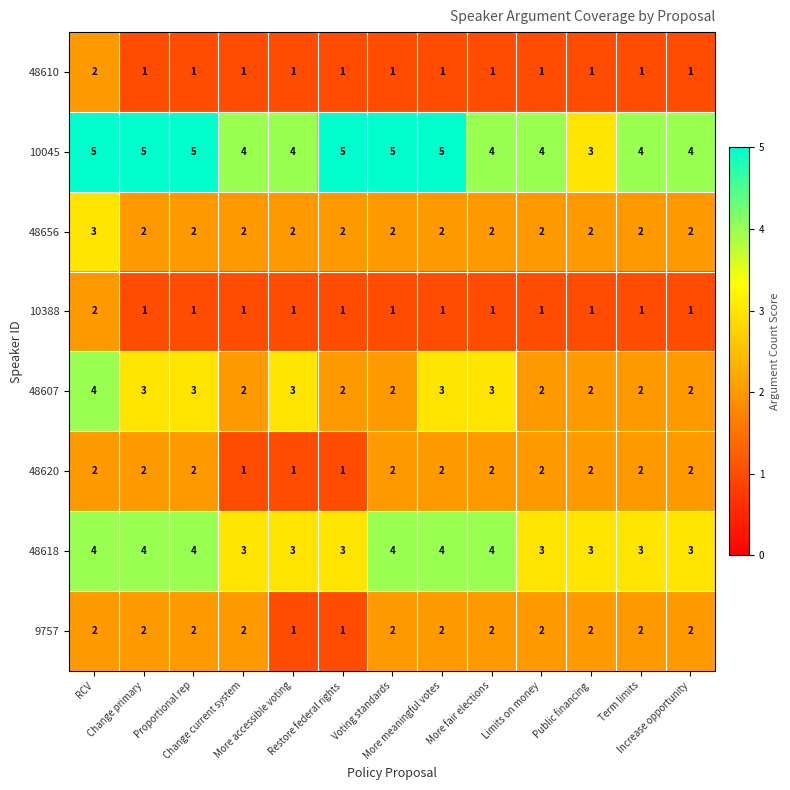

What is the lowest value of the 10045 series?

3